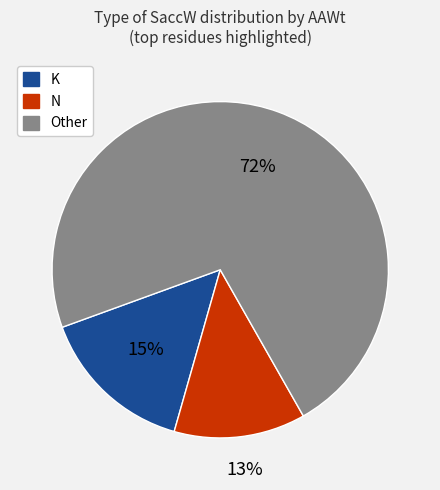

To the nearest percent, what is the average slice percentage?

33%